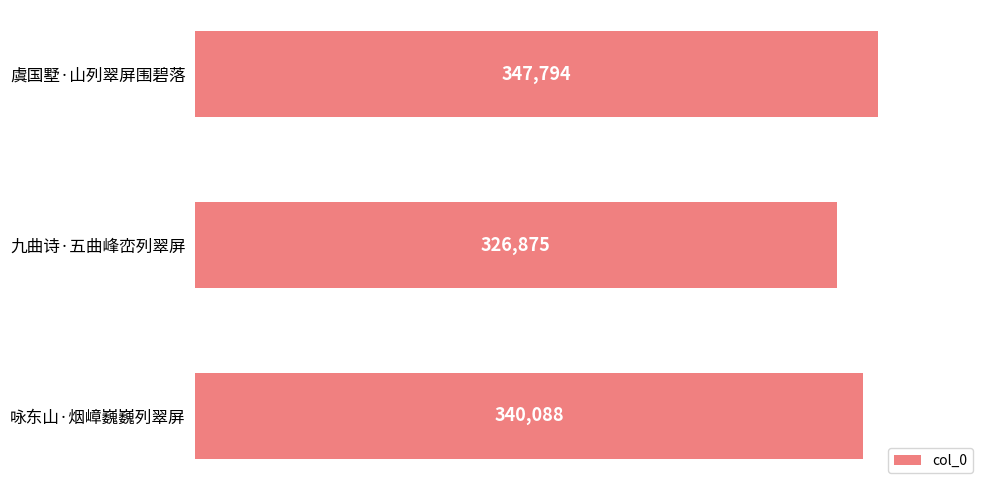

What is the difference between the second highest and minimum values?

13213